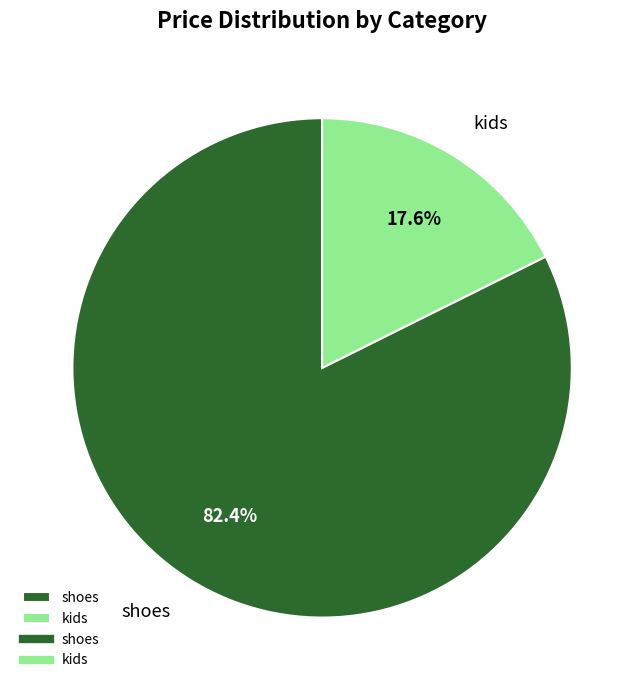

How many segments does this pie chart have?

2